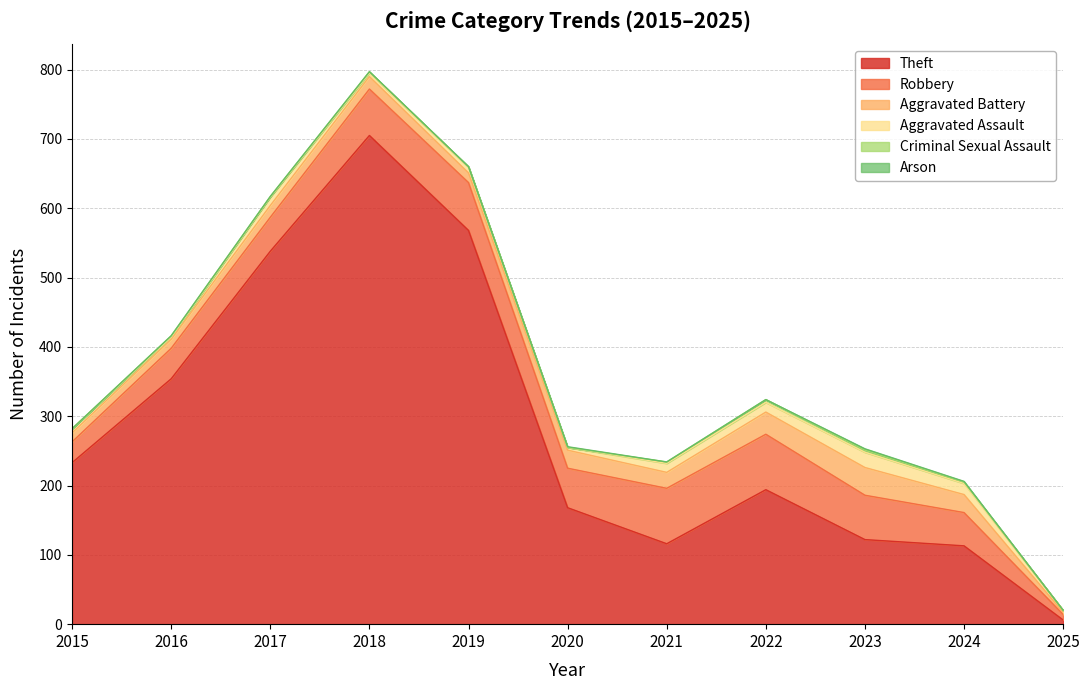

What is the value of the Theft point at the 3rd from the left?

538